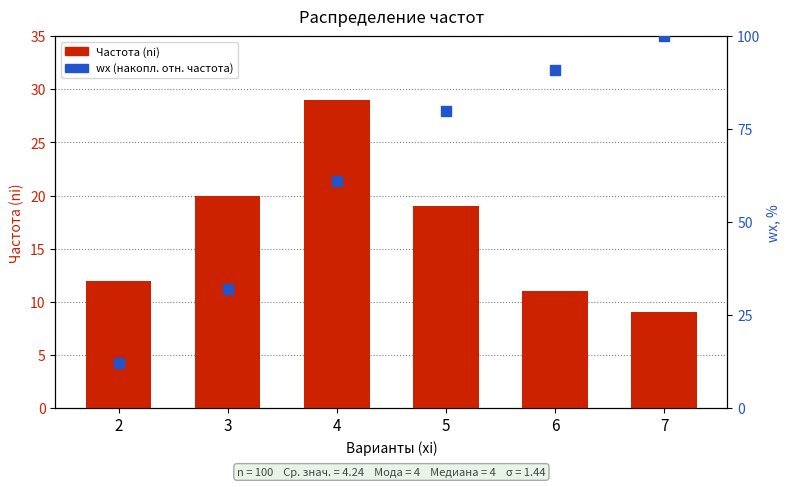

What is the total value across all series at 6?

102